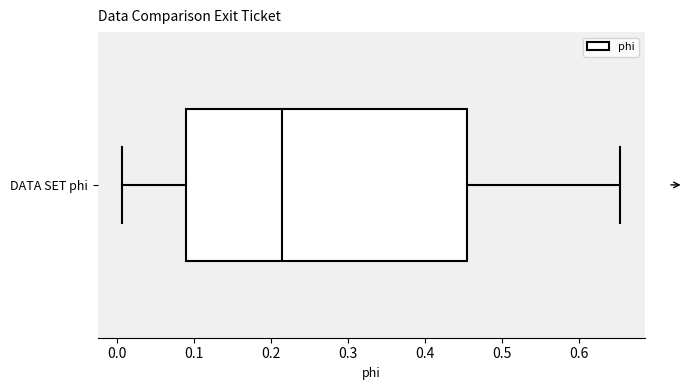

Transcribe this box plot: give where the median line is, the range the box spans, and where the two whiskers end, as read against the x-axis. The values are not printed on the chart, so give them approximately, as read against the axis.

median 0.21, box 0.09 to 0.45, whiskers 0.01 to 0.65